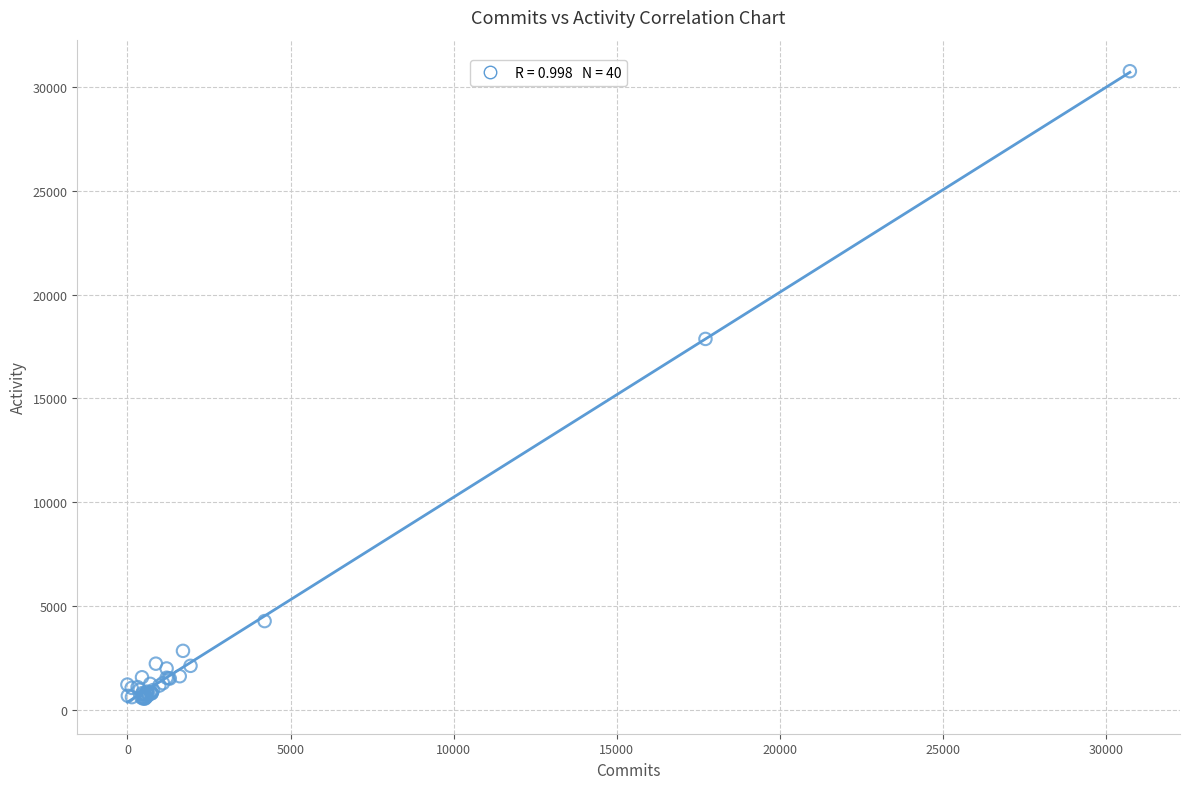

What Y value in the scatter plot is closest to 15652?

17868